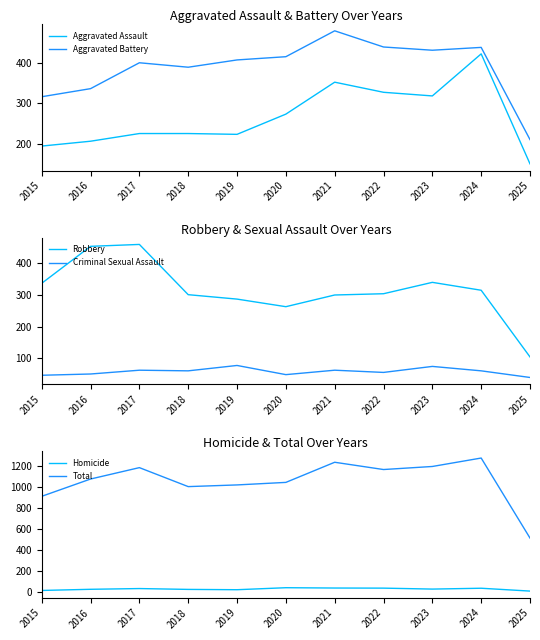

Reading right to left, list all the values displayed in this chart.

Aggravated Assault: 150	422	318	327	352	273	223	225	225	206	194
Aggravated Battery: 210	438	431	439	479	415	407	389	400	336	316
Robbery: 104	315	340	304	300	263	287	301	460	454	337
Criminal Sexual Assault: 39	60	74	55	62	48	77	60	62	50	46
Homicide: 9	36	28	37	38	41	22	25	33	26	15
Total: 512	1271	1191	1162	1231	1040	1016	1000	1180	1072	908